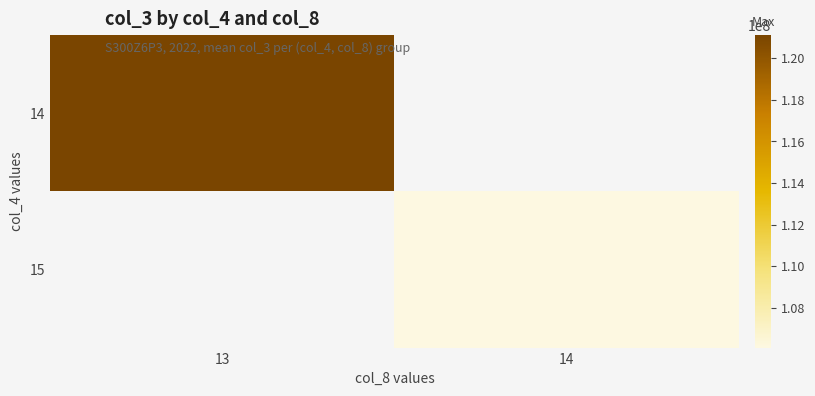

At which label does 15 first exceed 106079902?

14